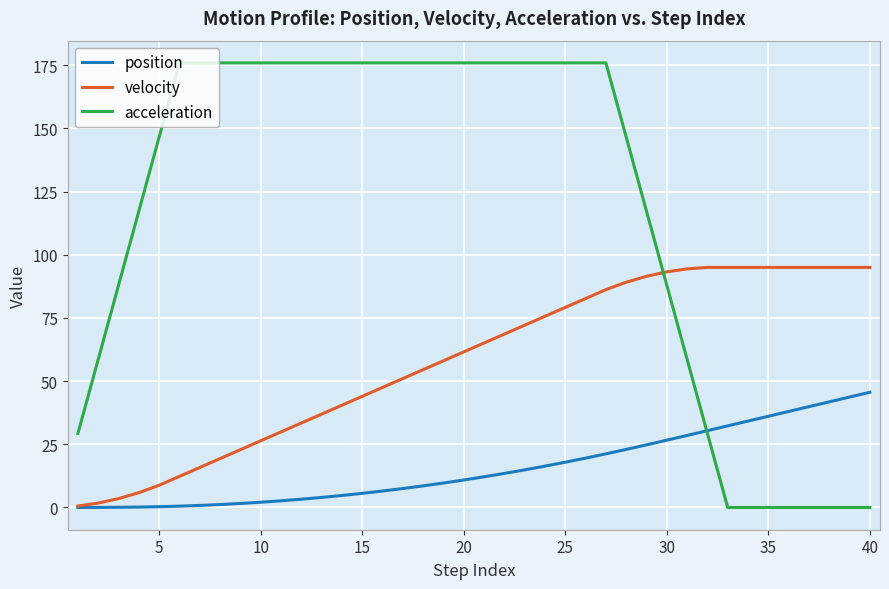

What are all the series names shown in the legend?

position, velocity, acceleration